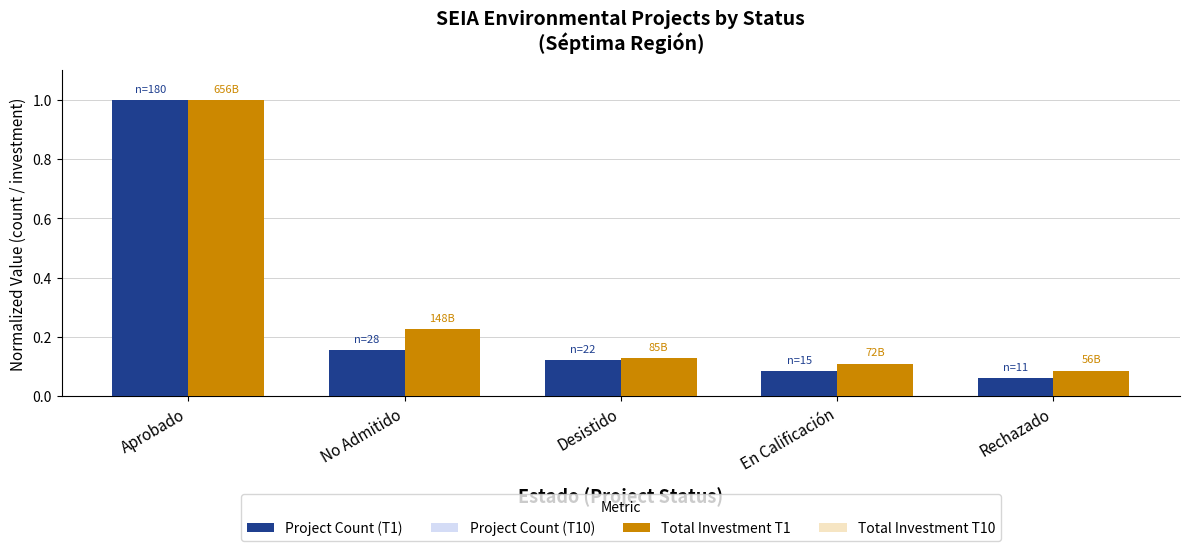

At how many categories does at least one series exceed 0?

5